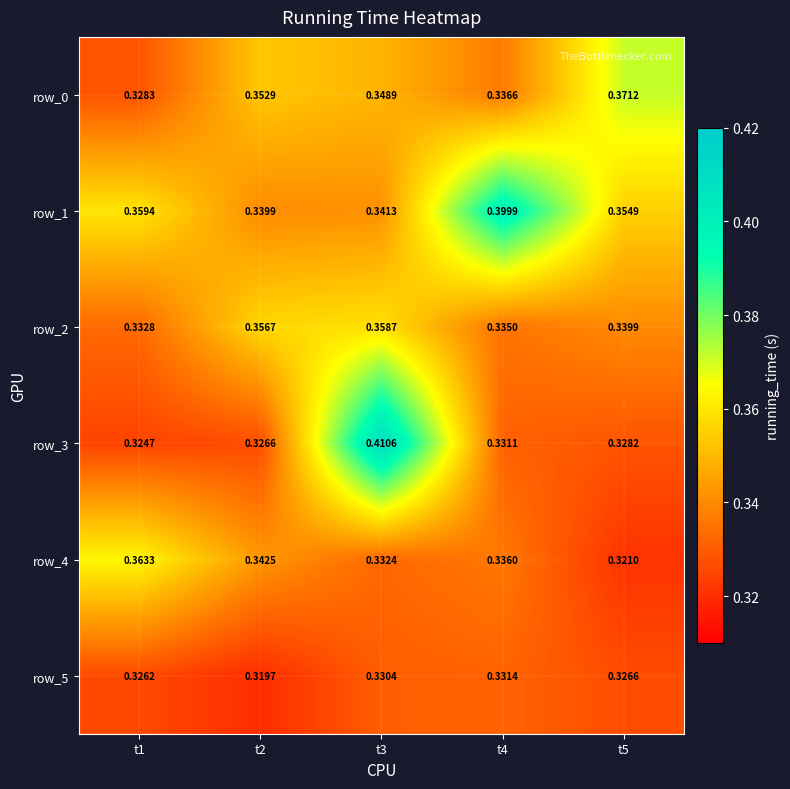

At which category is the sum across all series the highest?

t3